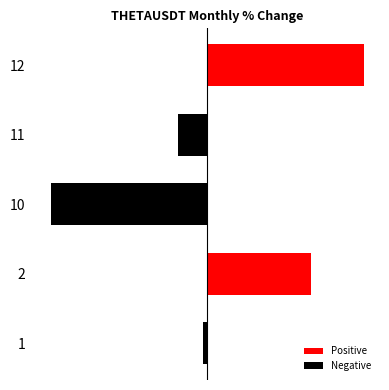

What is the greatest value displayed?

16.7